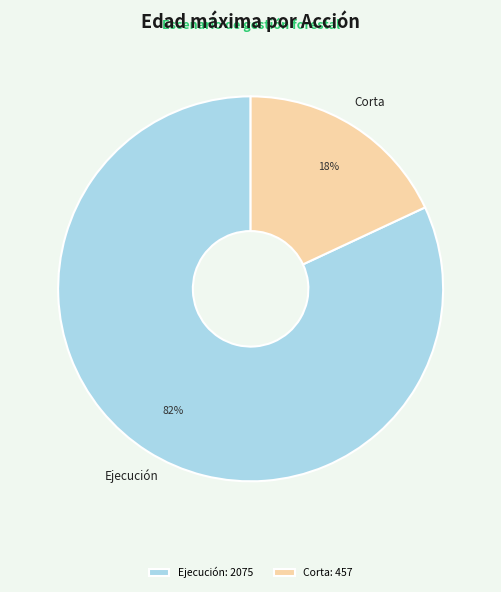

Combined, do Corta and Ejecución account for over 50%?

Yes